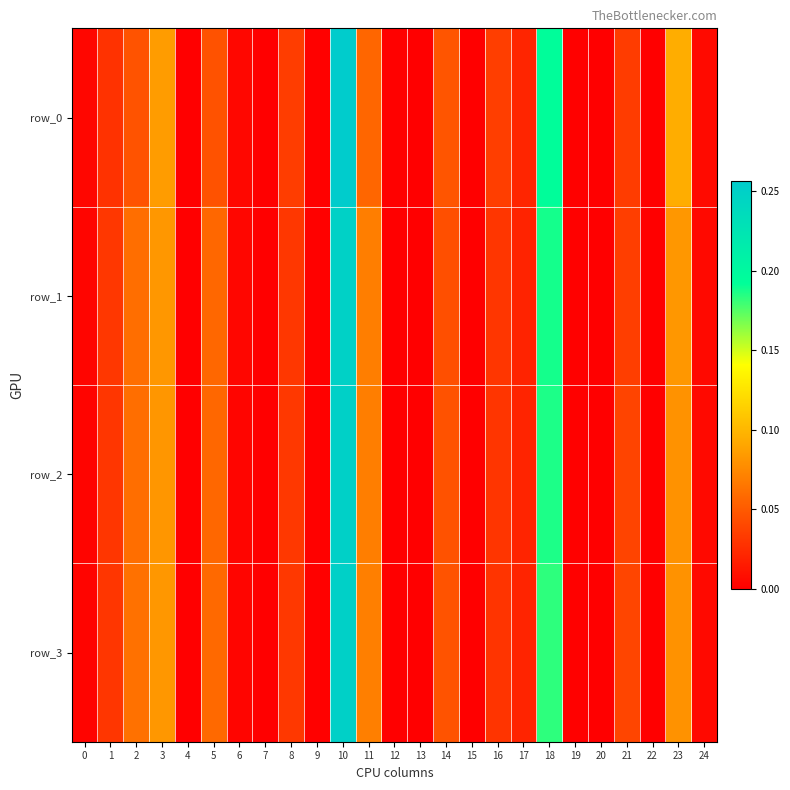

List the series in order of their peak value, highest first.

row_0, row_3, row_2, row_1